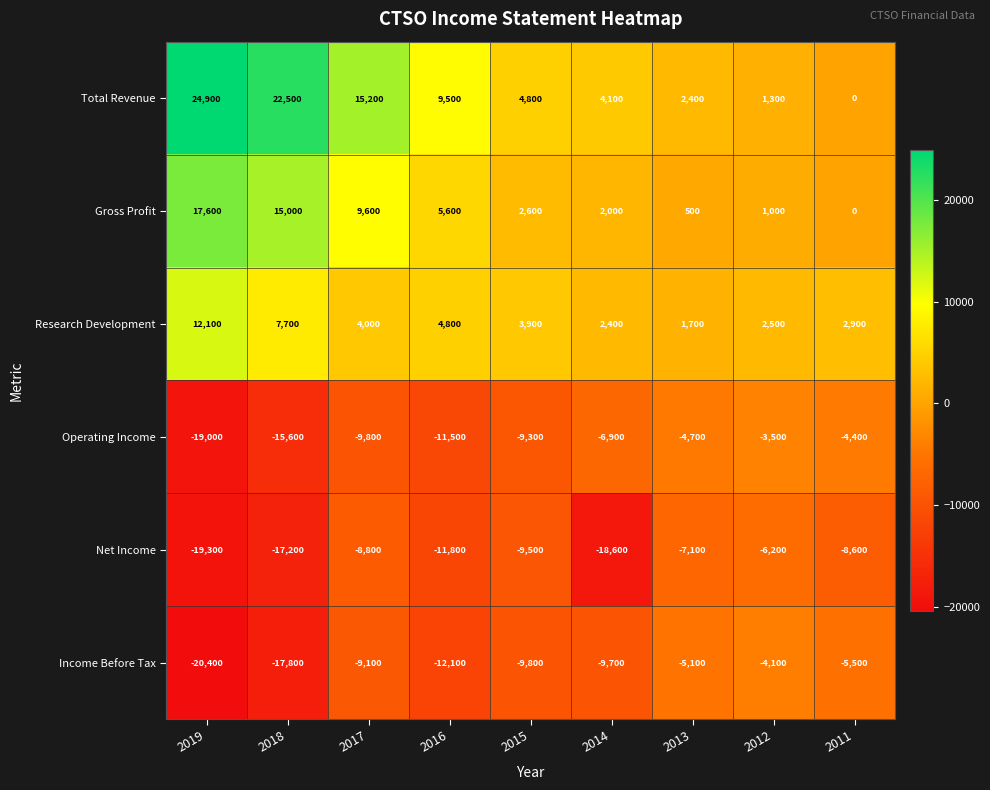

How many distinct data groups are displayed?

6